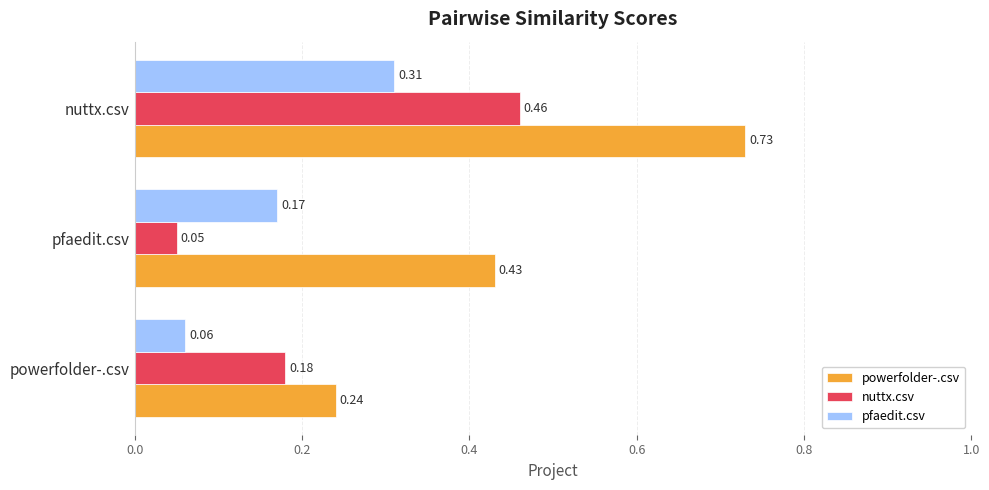

Is the value of pfaedit.csv at pfaedit.csv greater than the value of nuttx.csv at nuttx.csv?

No